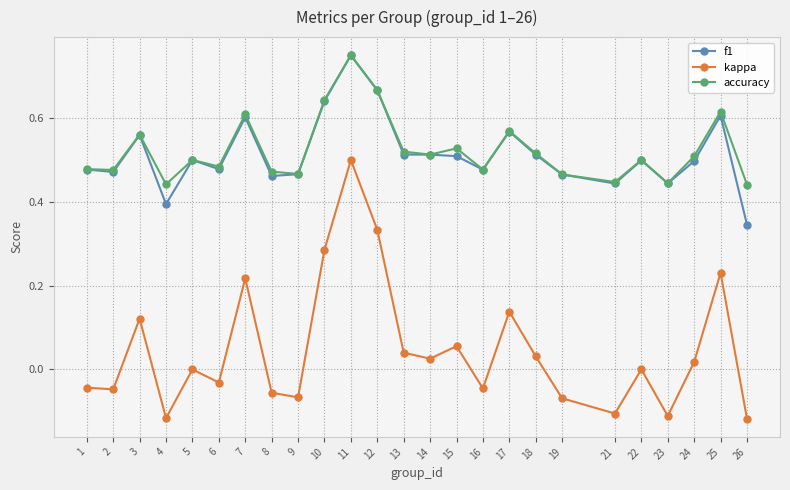

Which series has the largest range (max minus min)?

kappa